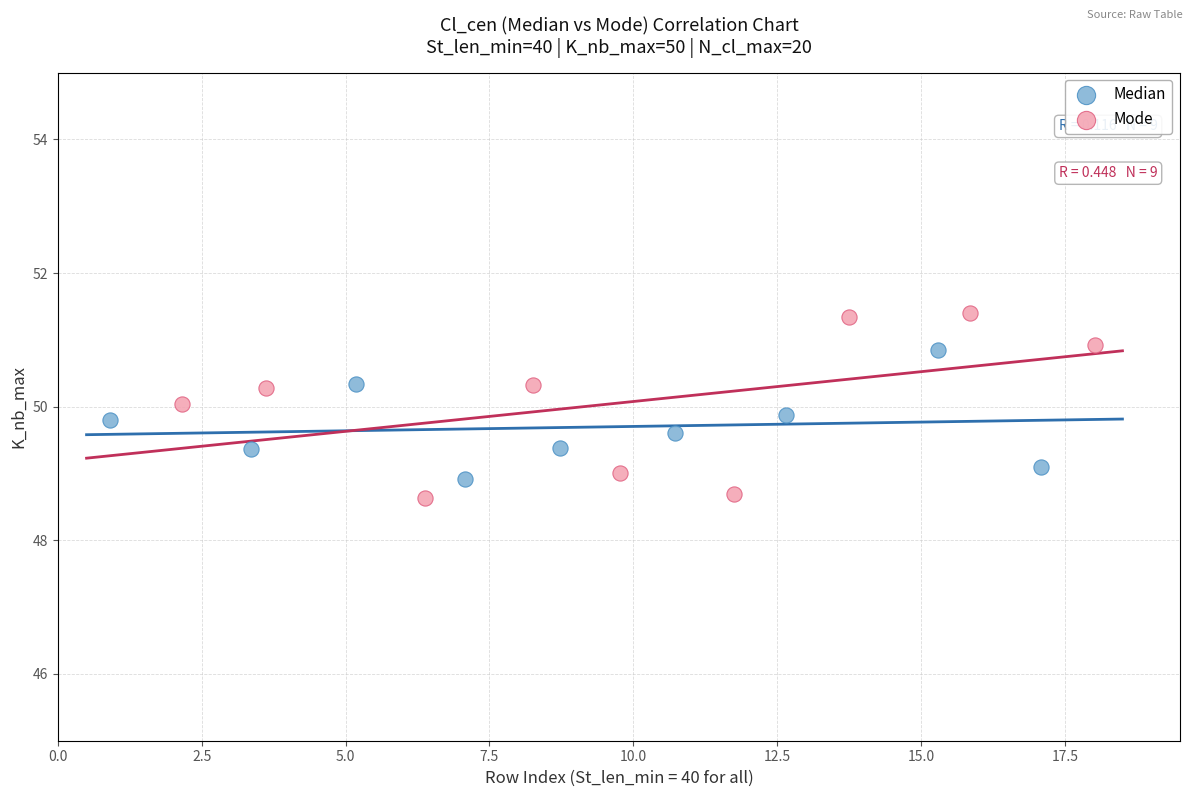

What are all the series names shown in the legend?

Median, Mode